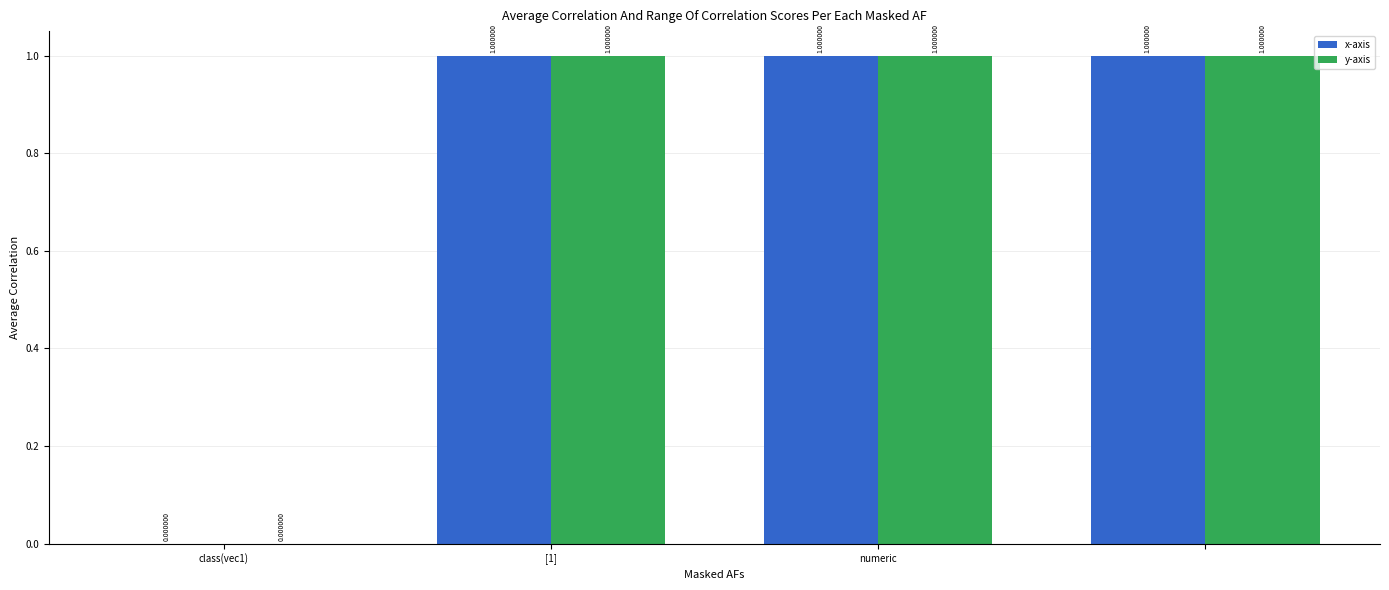

What is the sum of all x-axis values?

3